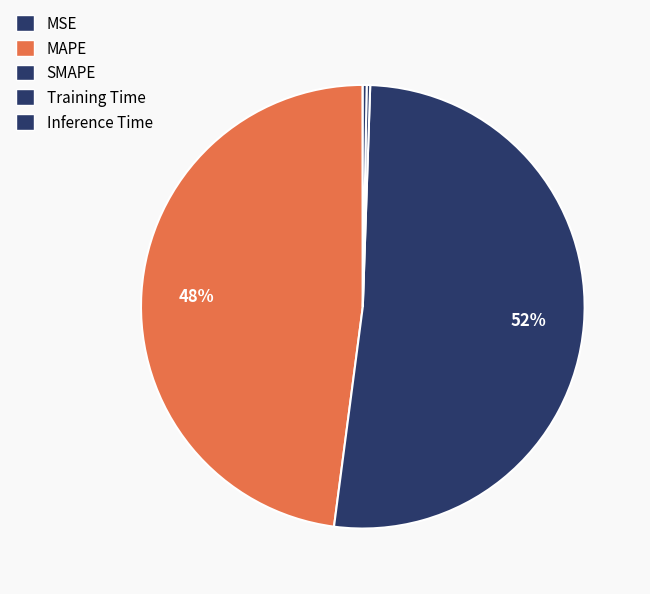

What is the largest slice in the pie chart?

SMAPE